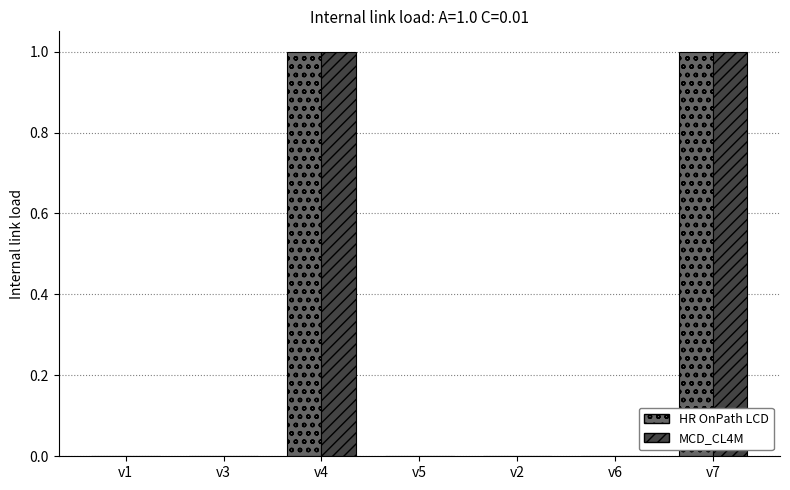

How many groups of bars are there?

7